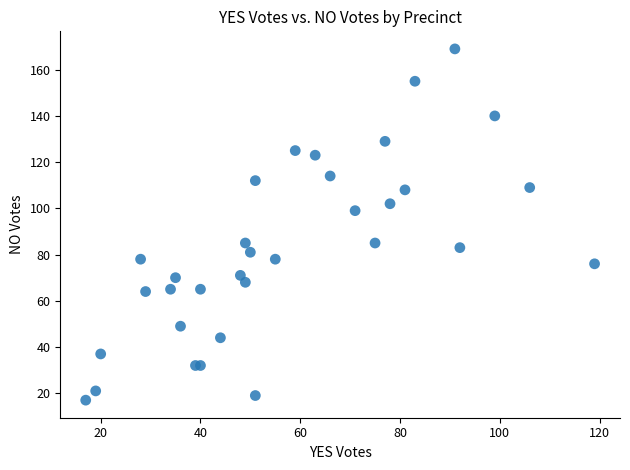

What Y value in the scatter plot is closest to 93?

99